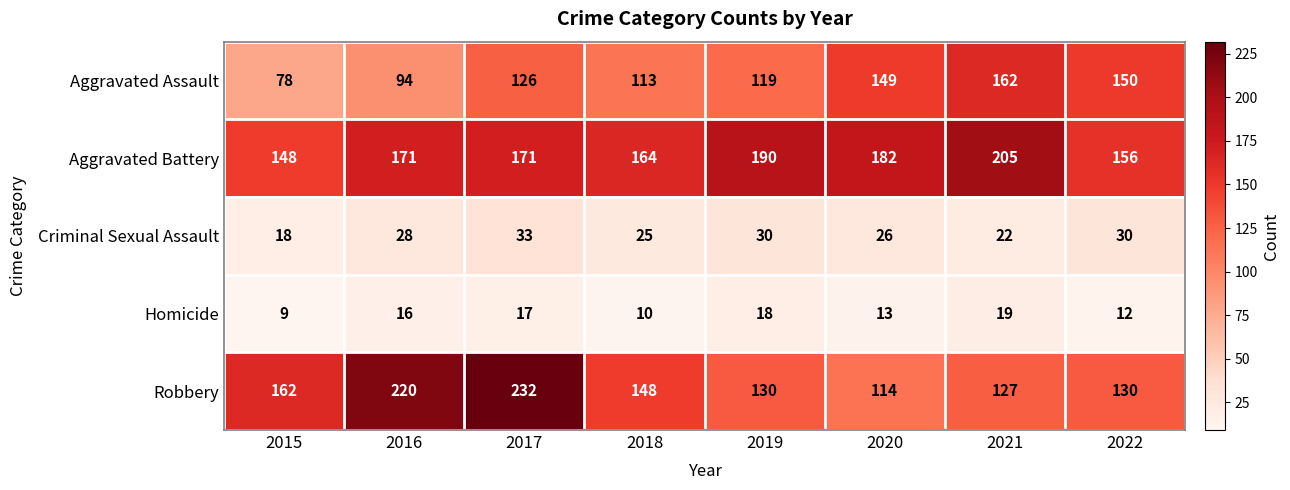

Is it true that Homicide equals 9 at 2015?

True